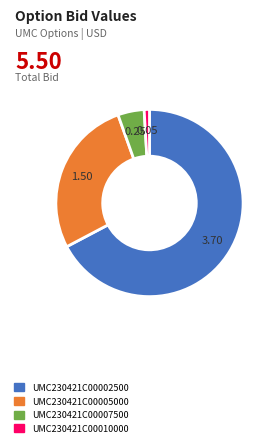

What is the smallest slice in the pie chart?

UMC230421C00010000